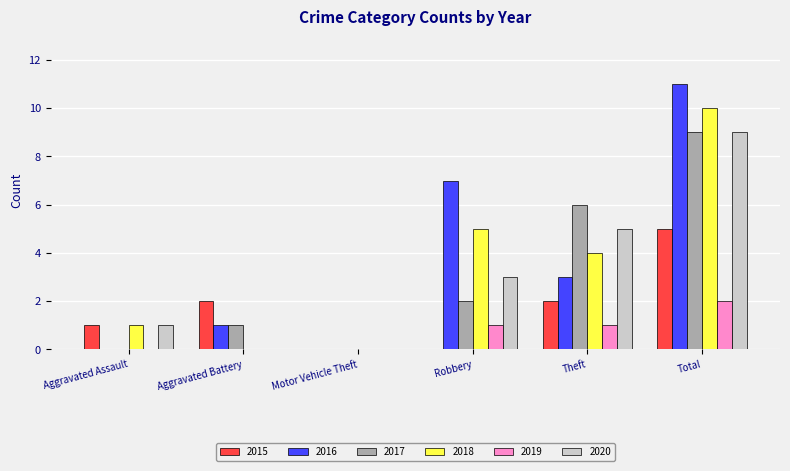

Is the value of 2019 at Aggravated Assault greater than the value of 2017 at Total?

No